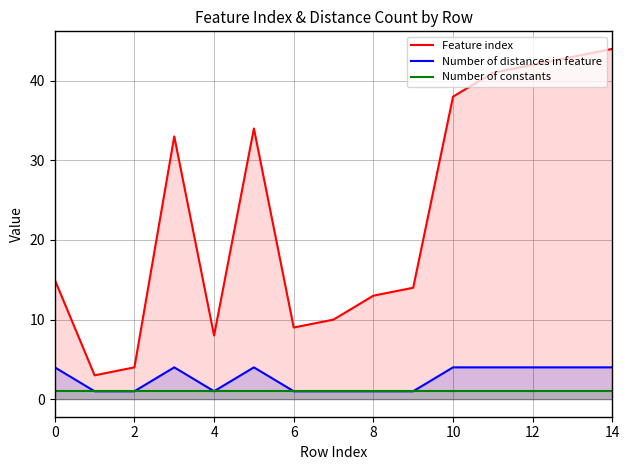

Which category has the highest value across all series?

14